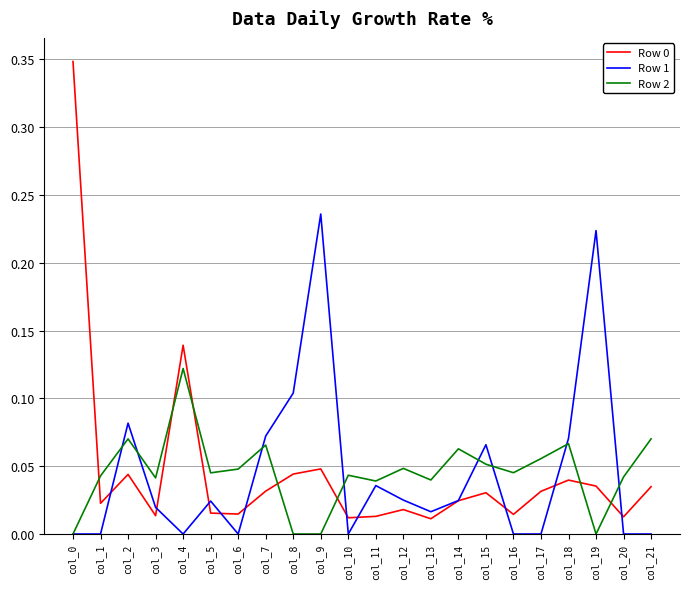

True or false: Row 1 has more than 2 points higher than both neighbors.

True